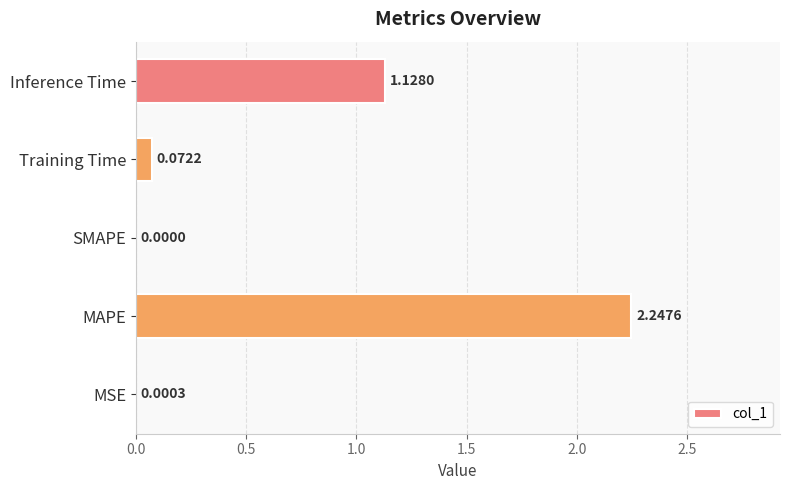

At which label is the value closest to 1?

Inference Time